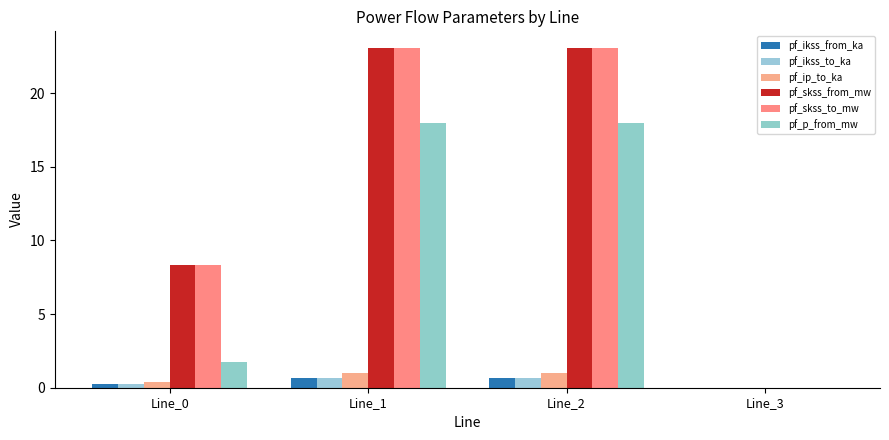

Are the bars horizontal?

No